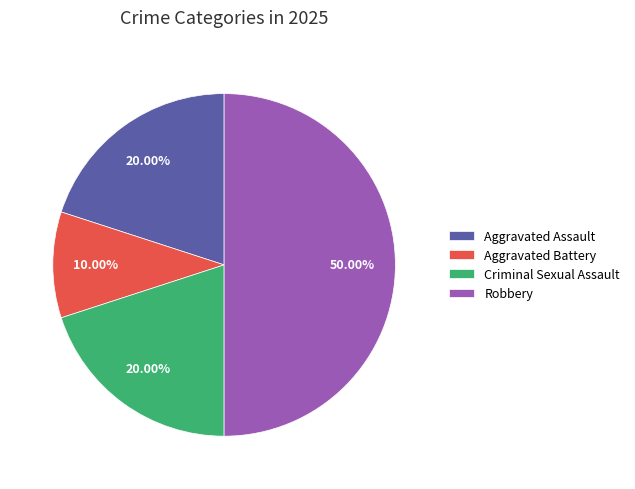

The Criminal Sexual Assault slice represents 20% of the pie. True or false?

True